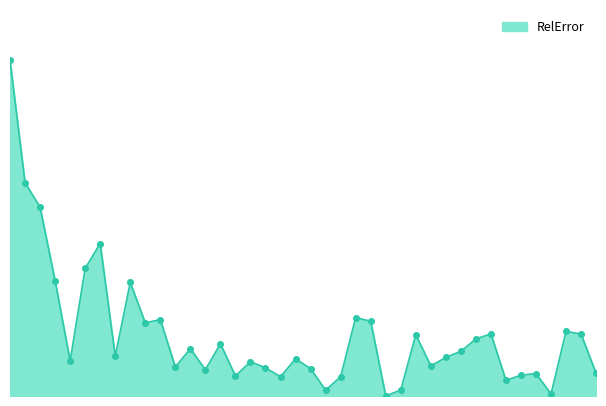

Is this an area chart (filled region under the line)?

Yes